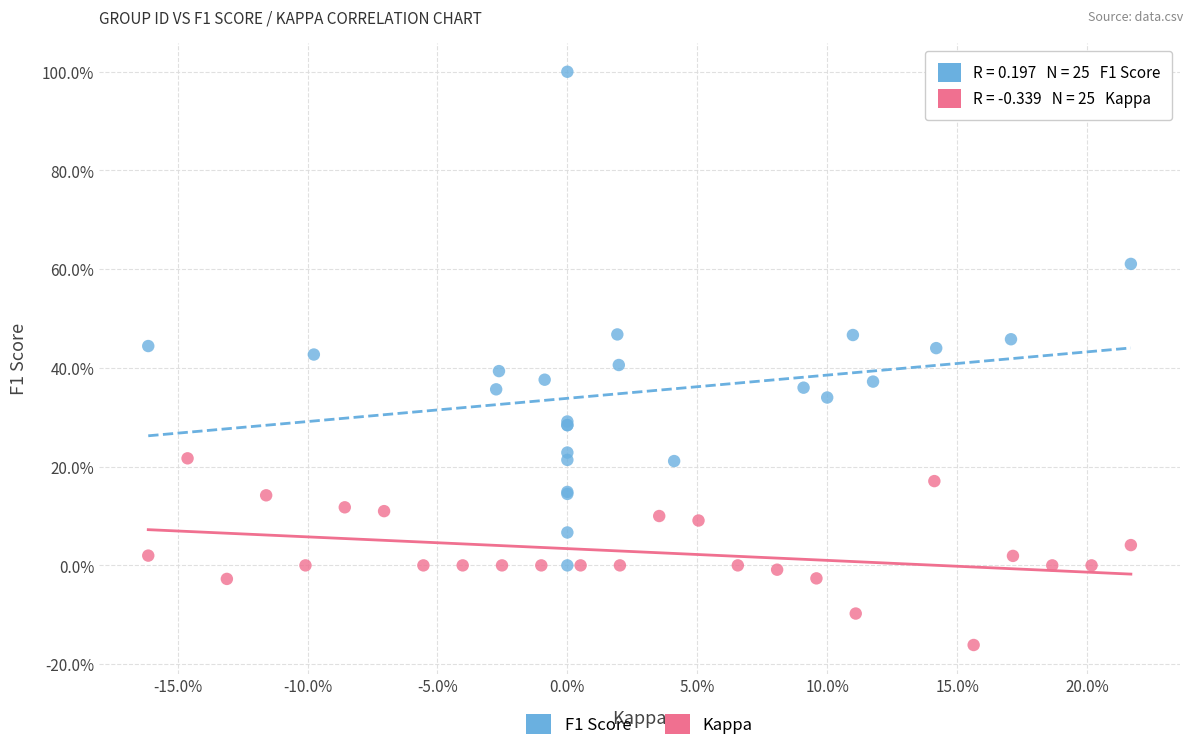

What are all the series names shown in the legend?

F1 Score, Kappa